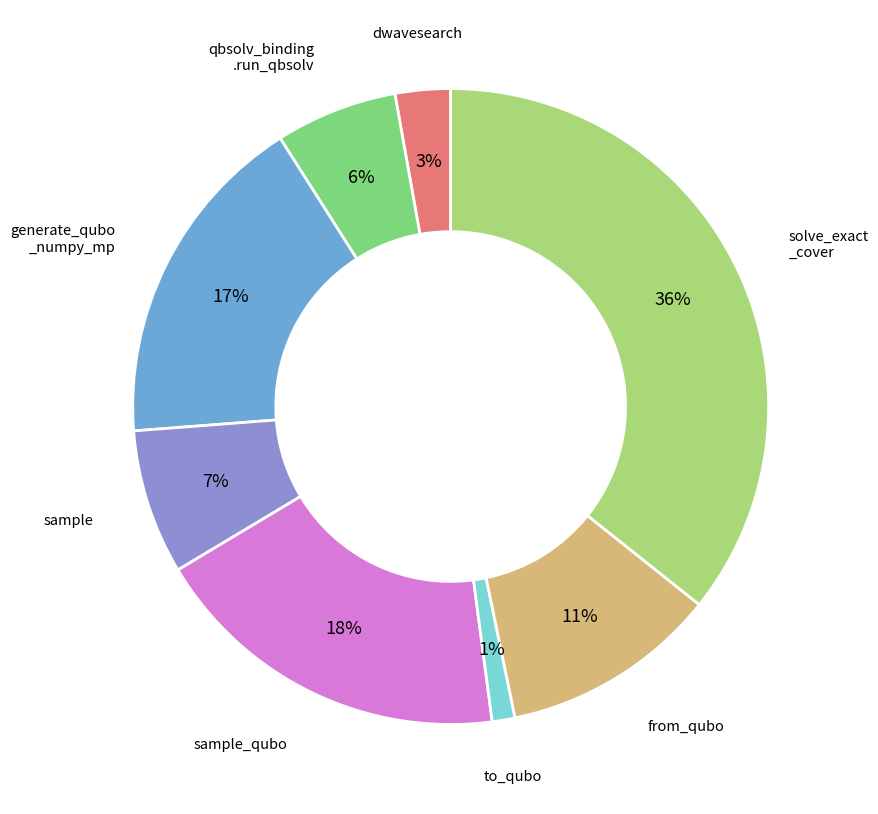

To the nearest percent, what is the average slice percentage?

12%